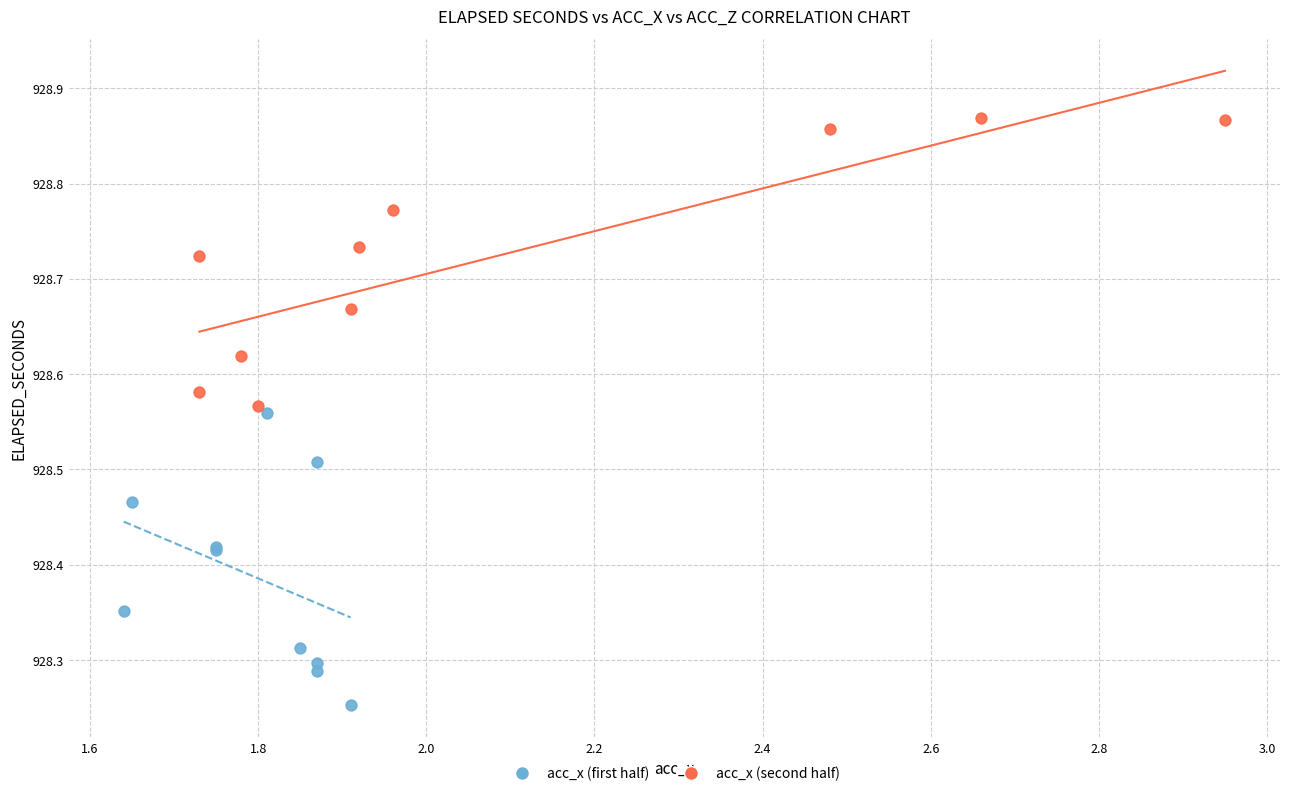

Which series contains the highest Y value?

acc_x (second half)